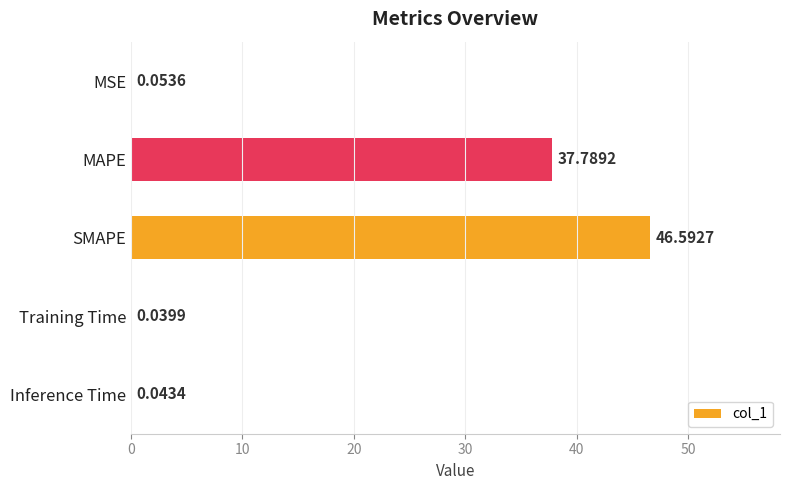

What is the average value?

16.9